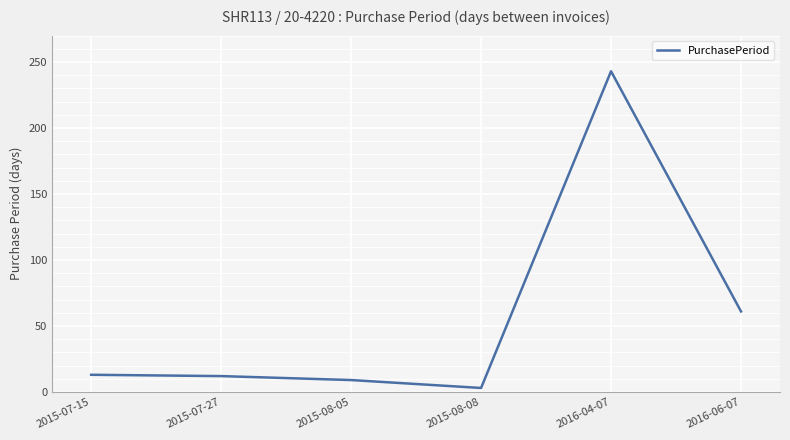

What is the approximate value at 2016-04-07?

243